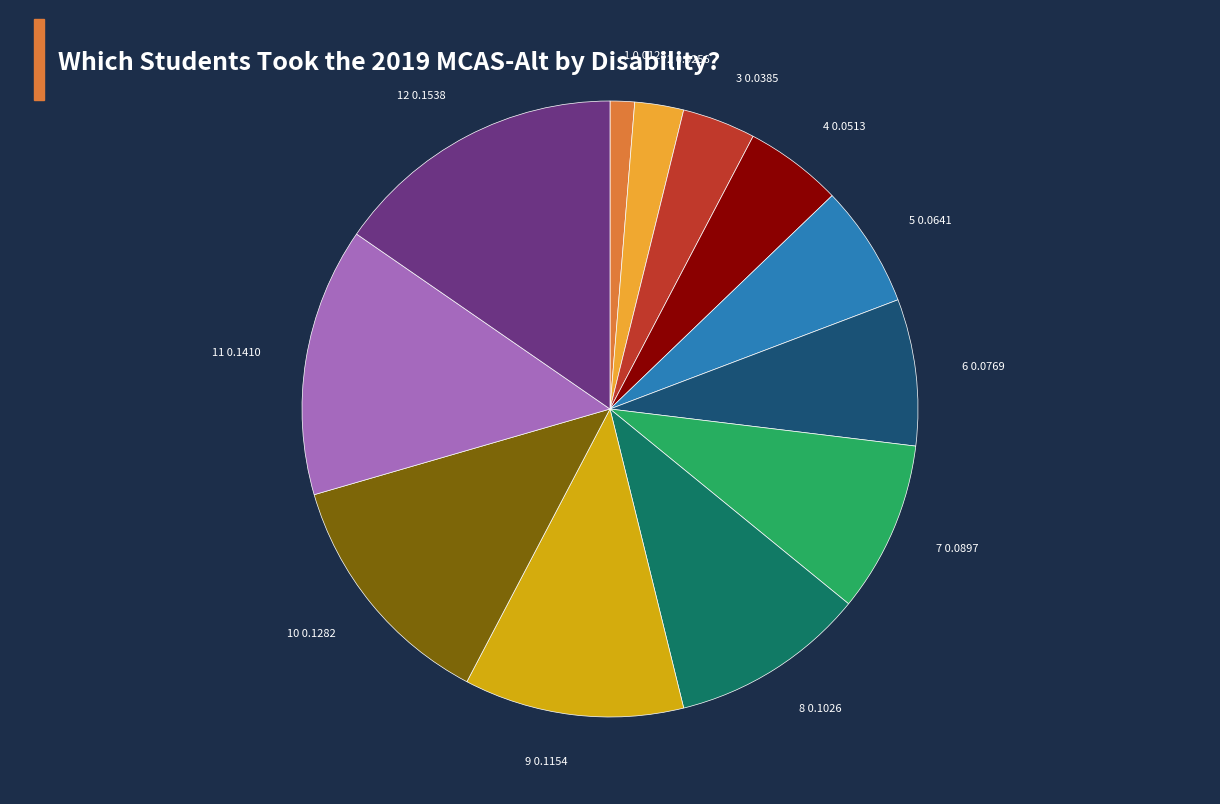

True or false: 7 accounts for 1% of the total.

False